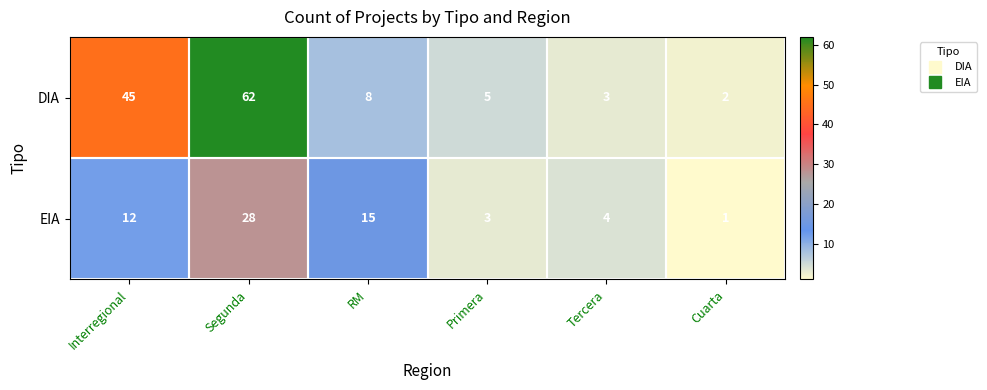

Which category has the lowest value in the DIA series?

Cuarta